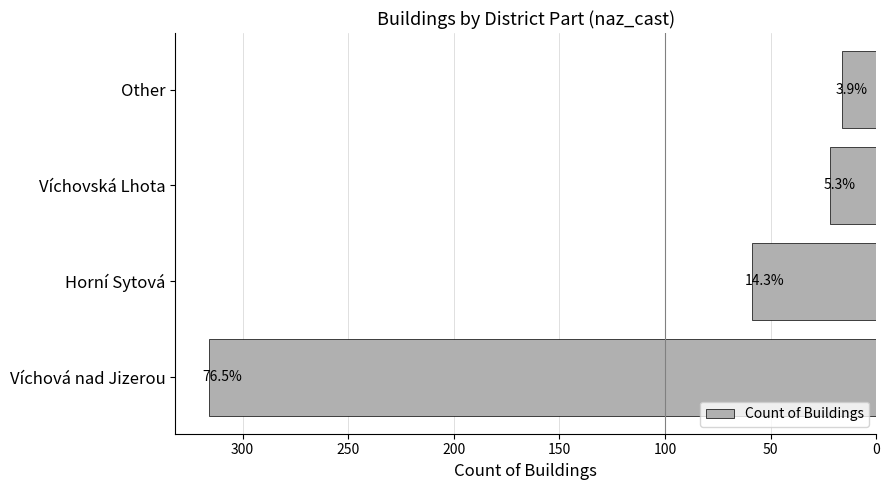

Are the bars horizontal?

Yes